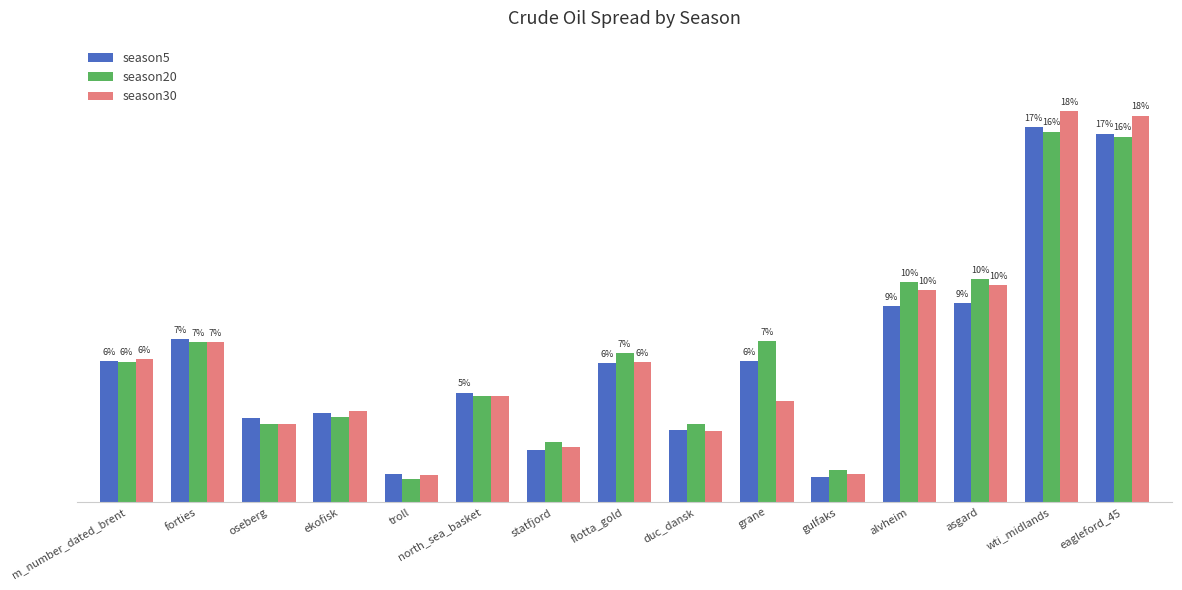

Does the chart contain stacked bars?

No